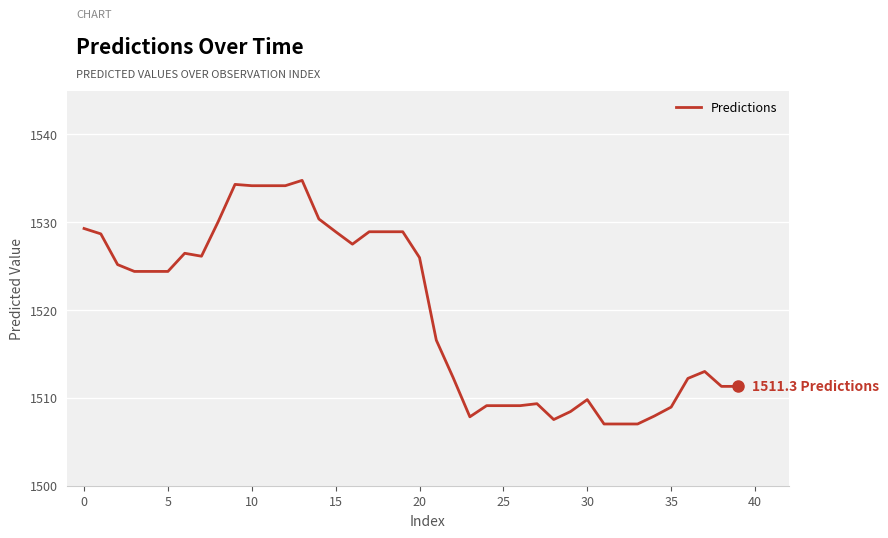

Does the chart display data point markers on the line(s)?

No